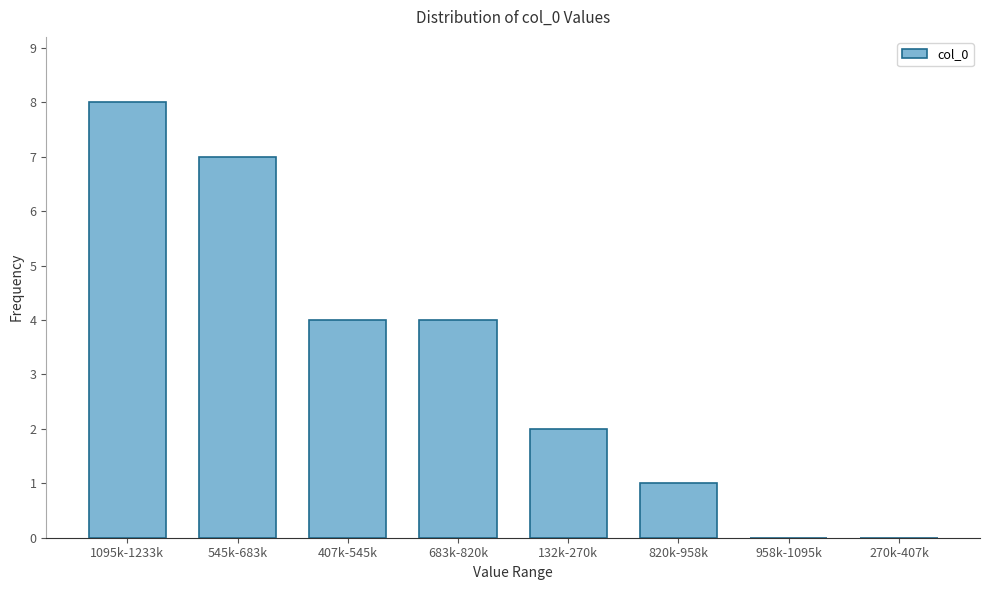

Reading left to right, what are all the values shown in this chart?

1095k-1233k=8	545k-683k=7	407k-545k=4	683k-820k=4	132k-270k=2	820k-958k=1	958k-1095k=0	270k-407k=0